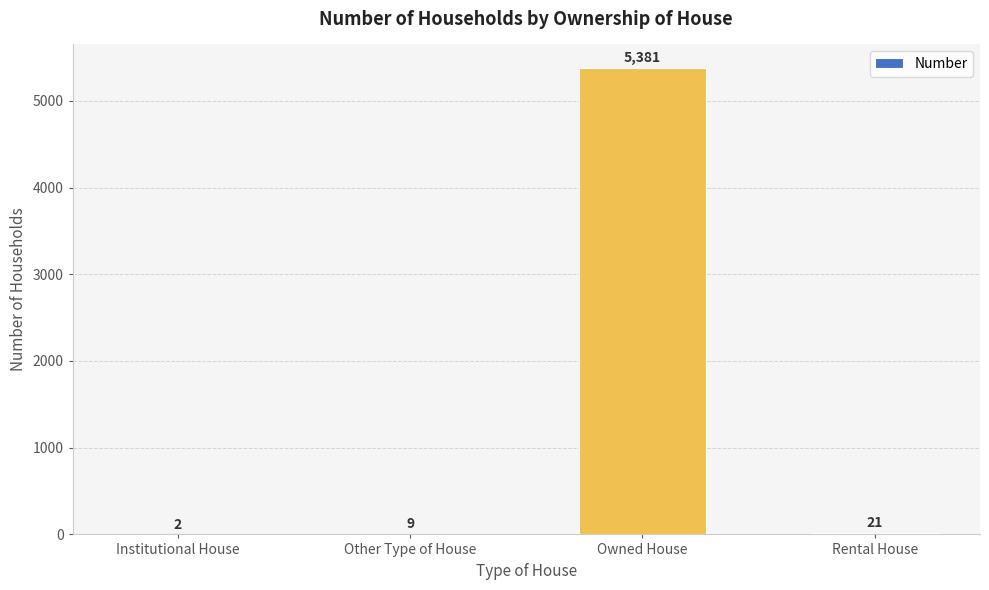

Reading right to left, list all the values displayed in this chart.

21	5381	9	2